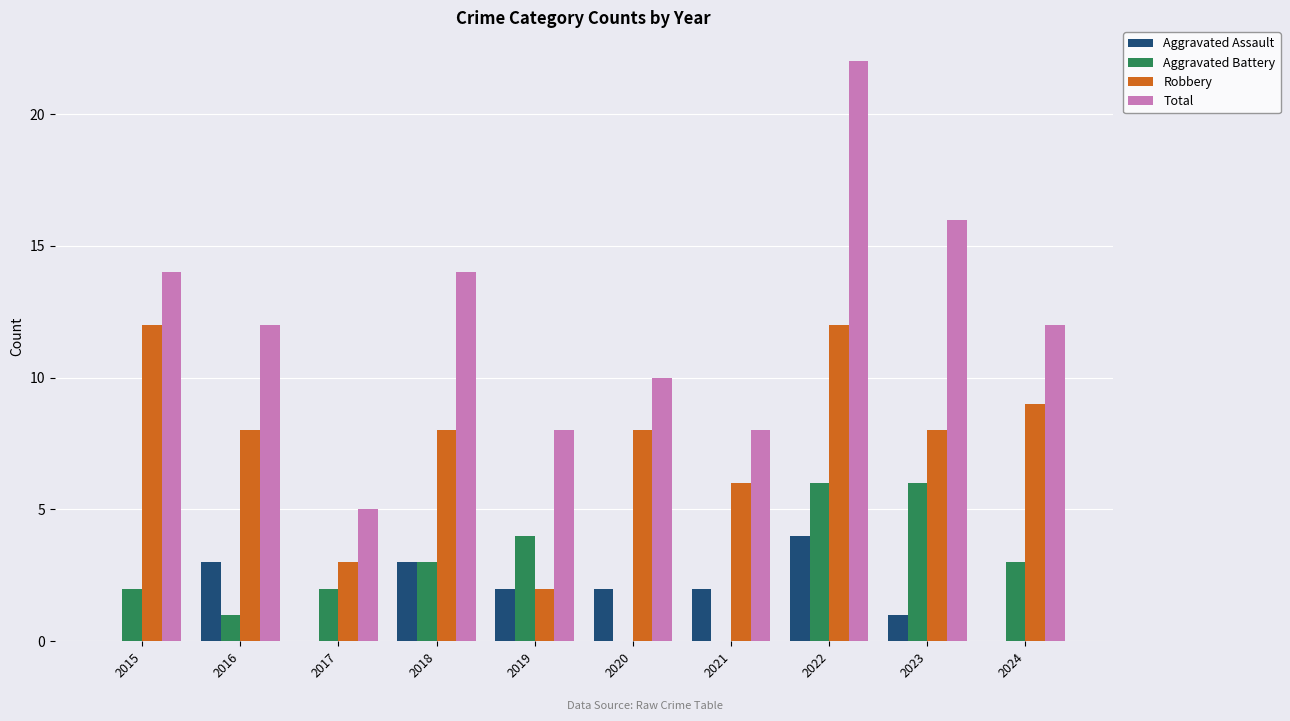

What is the sum of the Aggravated Assault values at 2021 and 2020?

4